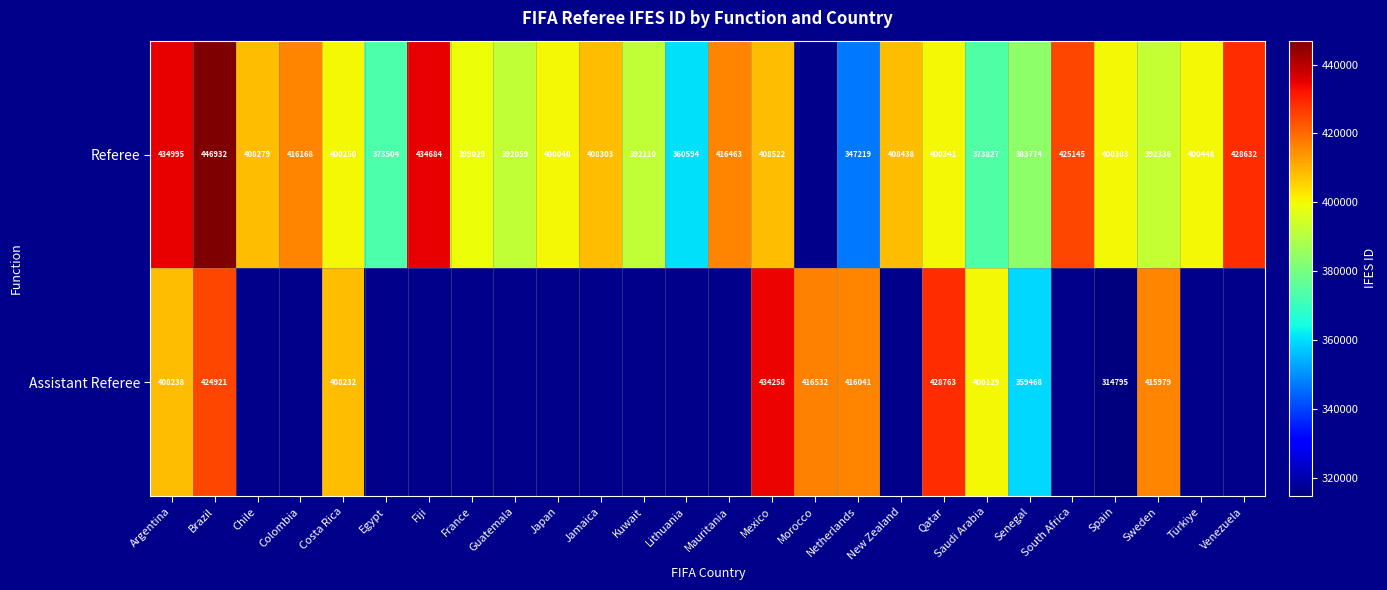

True or false: Referee has a value of 87505 at Sweden.

False